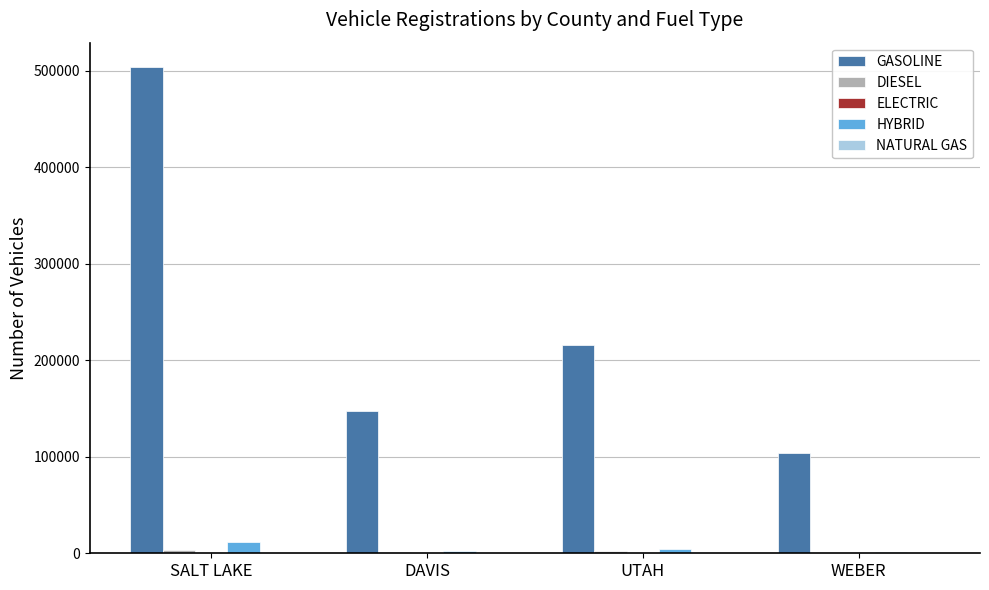

Are the bars horizontal?

No